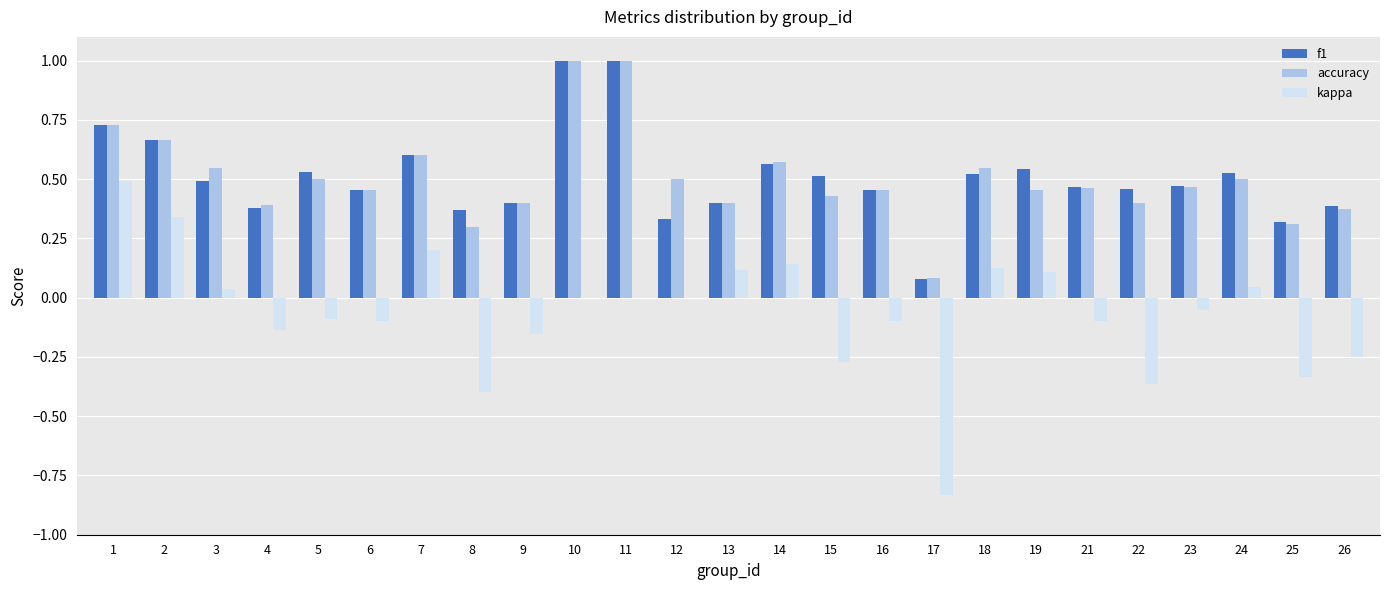

What is the sum of all accuracy values?

12.5